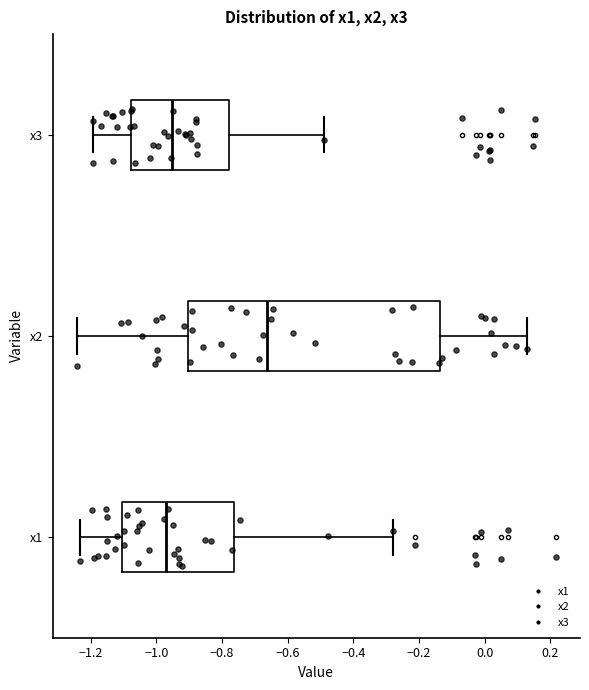

Reading bottom to top, read every box against the x-axis: the position of its median line, the range the box covers, and the ends of its whiskers. The values are not printed on the chart, so give them approximately, as read against the axis.

x1: median -0.98, box -1.10 to -0.76, whiskers -1.24 to -0.28
x2: median -0.66, box -0.90 to -0.14, whiskers -1.24 to 0.12
x3: median -0.96, box -1.08 to -0.78, whiskers -1.20 to -0.48